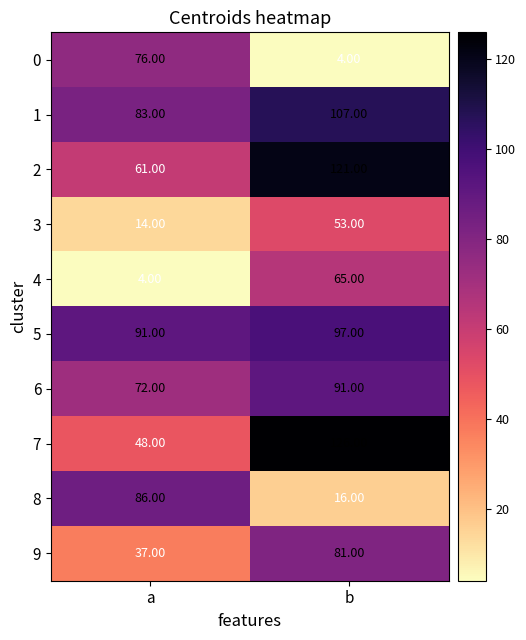

Where is 9 nearest to the value 59?

a